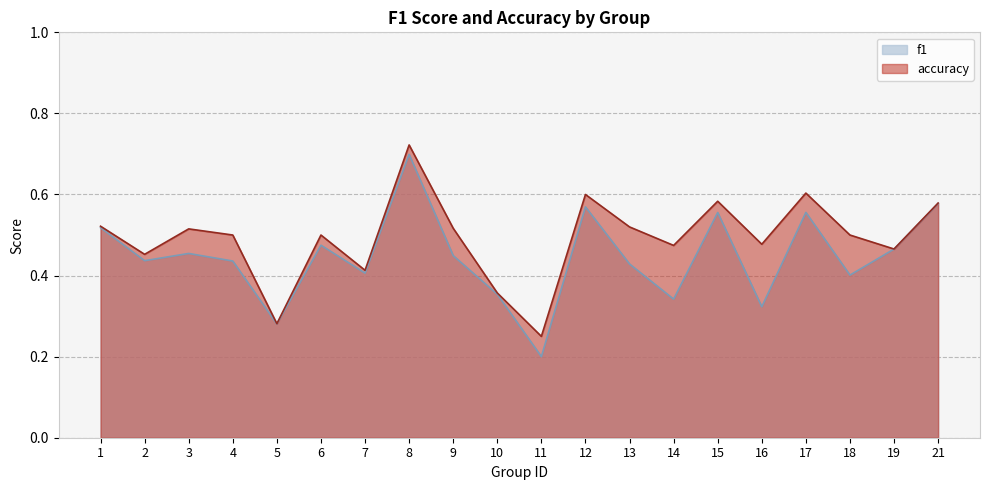

How many interior local valleys does the accuracy series have?

7